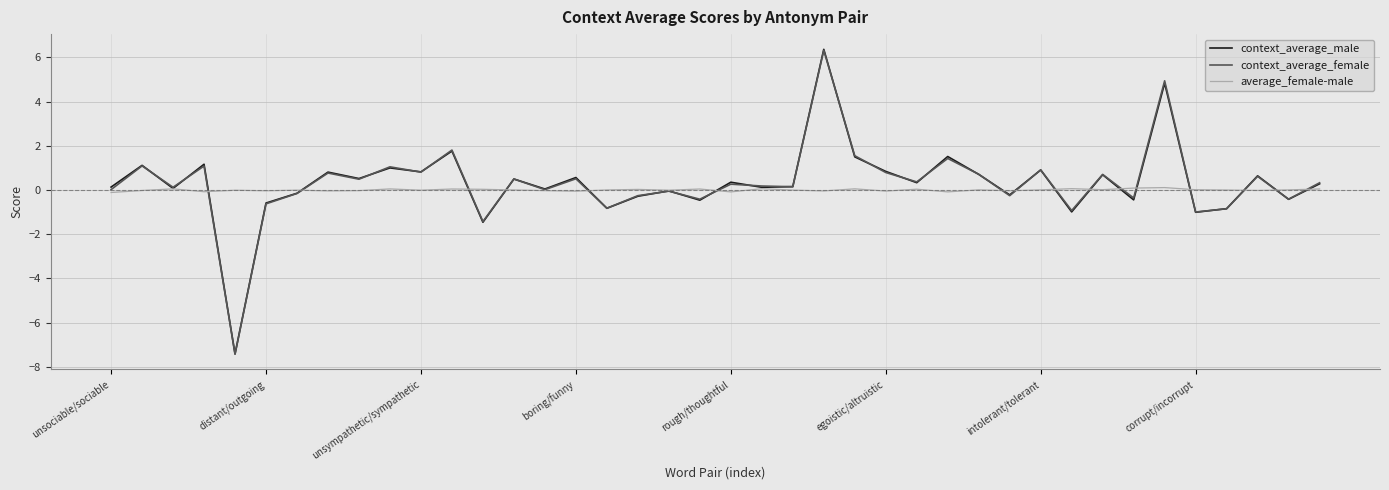

Which series has the largest range (max minus min)?

context_average_male